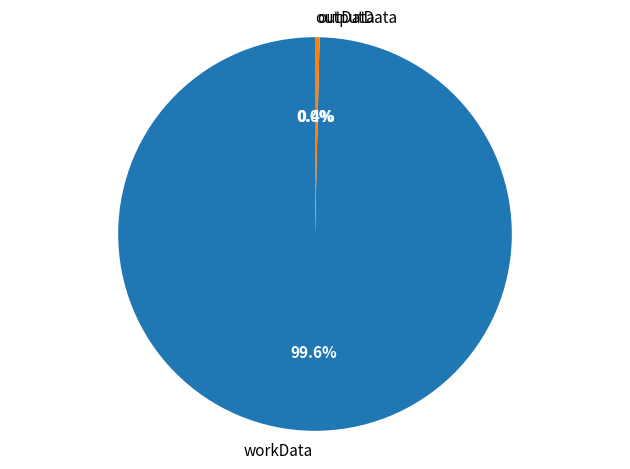

What is the majority slice?

workData